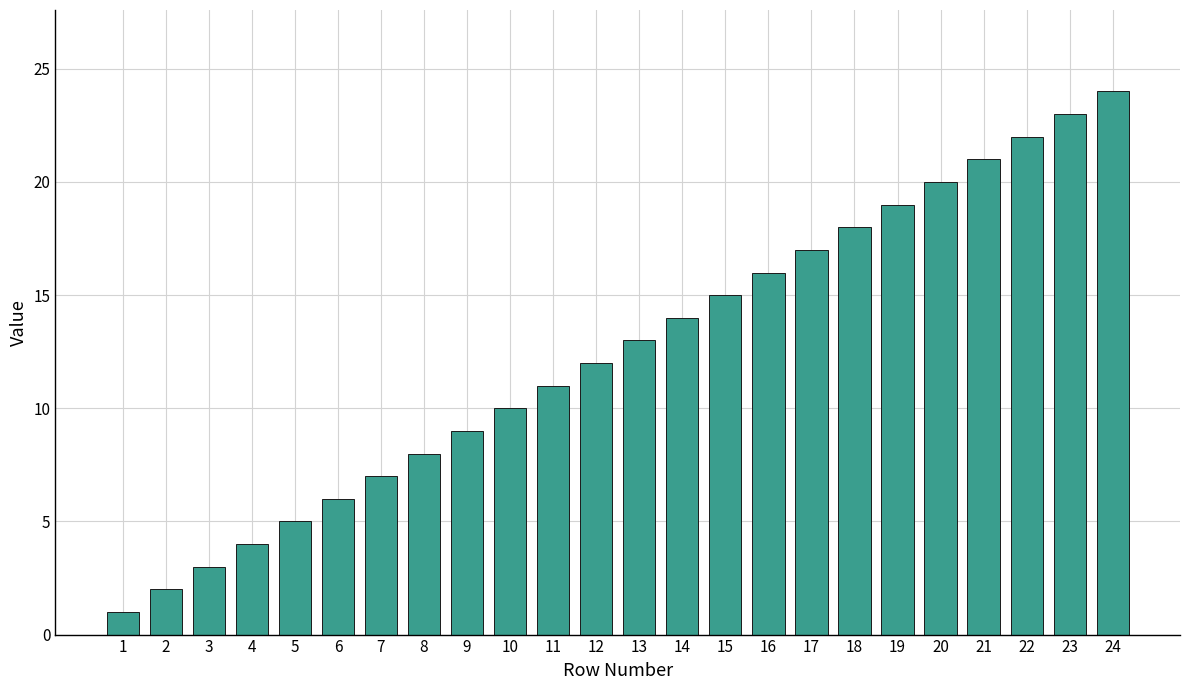

Approximately how many times larger is the value at 4 compared to 9?

0.4